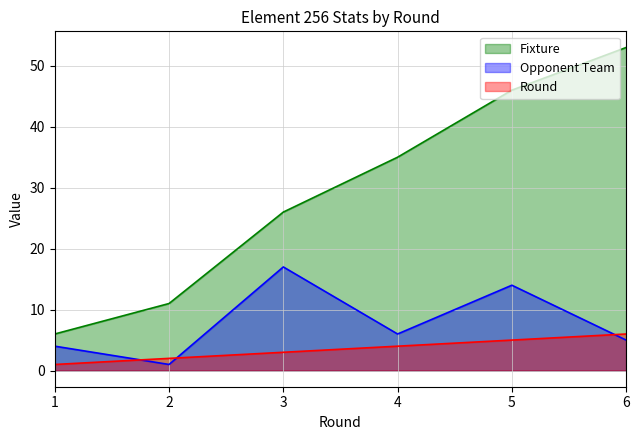

True or false: round and opponent_team intersect in this chart.

True